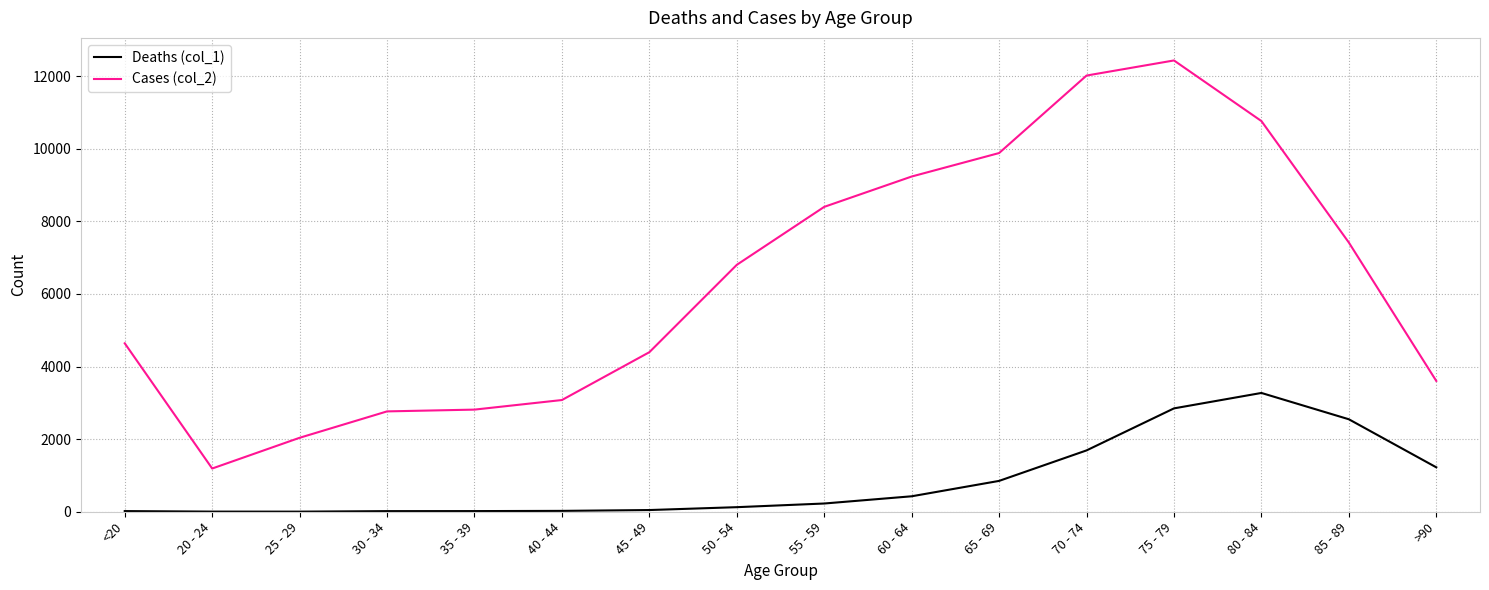

List the series in order of their overall mean, highest first.

Cases (col_2), Deaths (col_1)